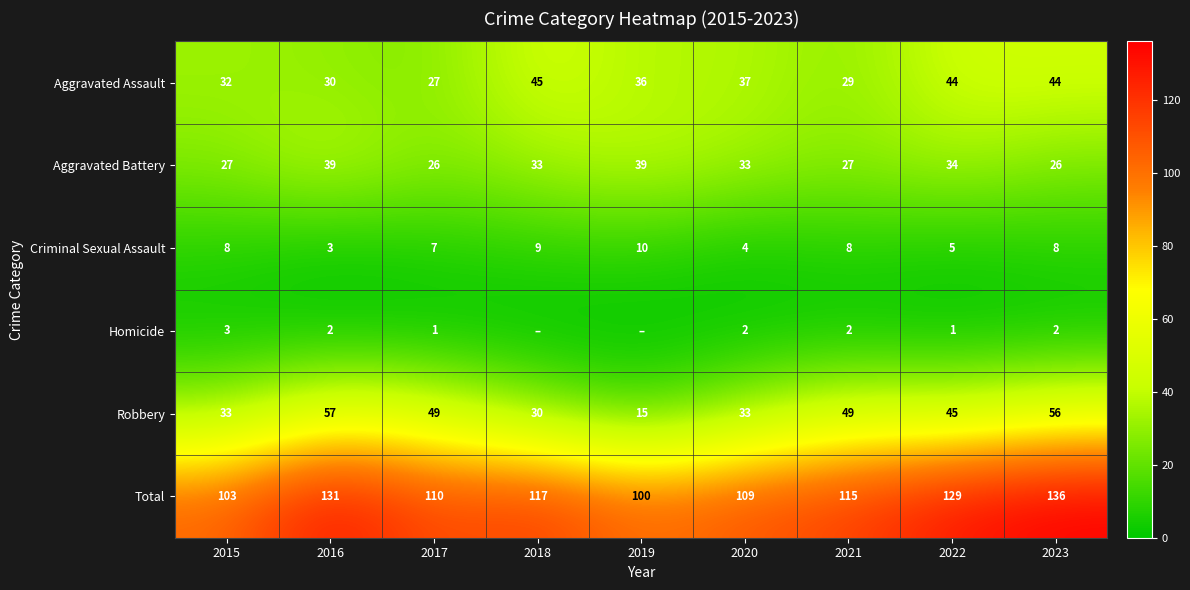

The value of Aggravated Assault at 2021 is 40. True or false?

False